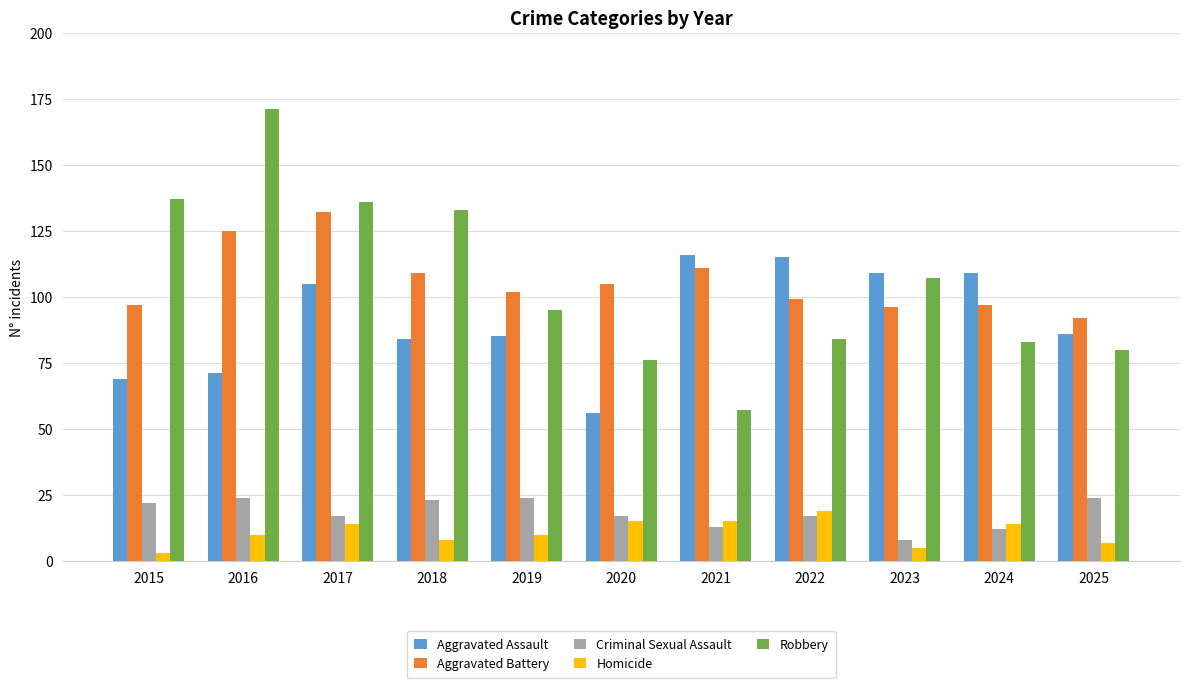

Which series has the widest spread of values?

Robbery